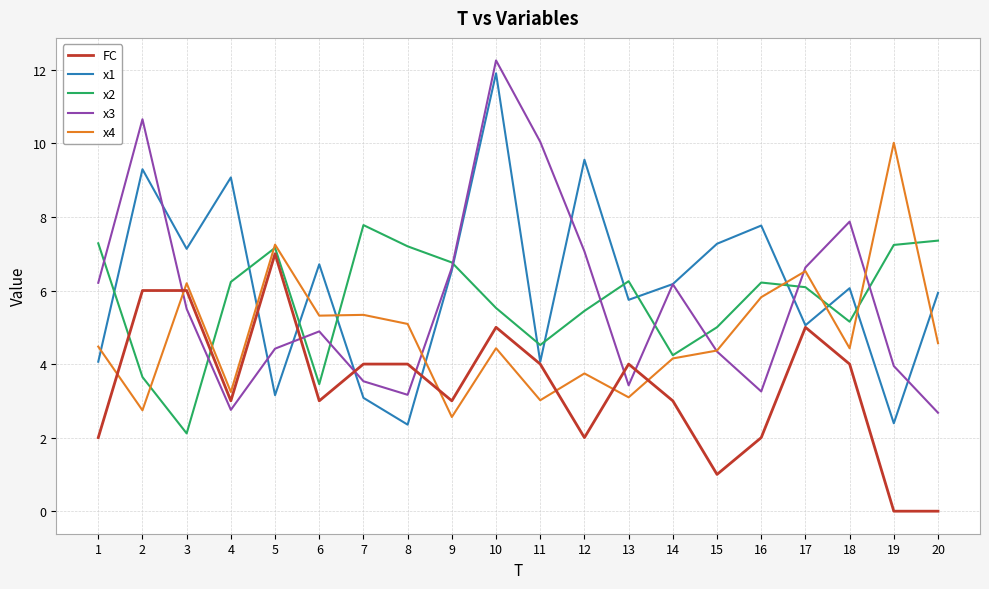

At which category is the sum across all series the highest?

10